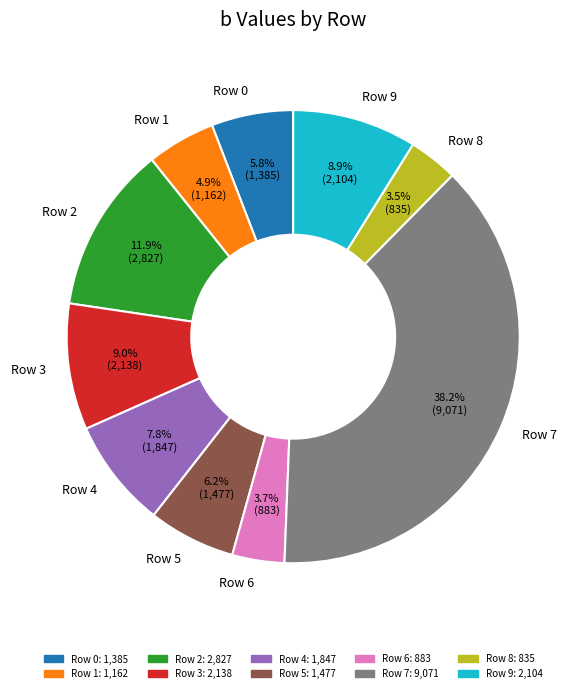

To the nearest percent, what is the difference between the largest and smallest slice percentages?

35%